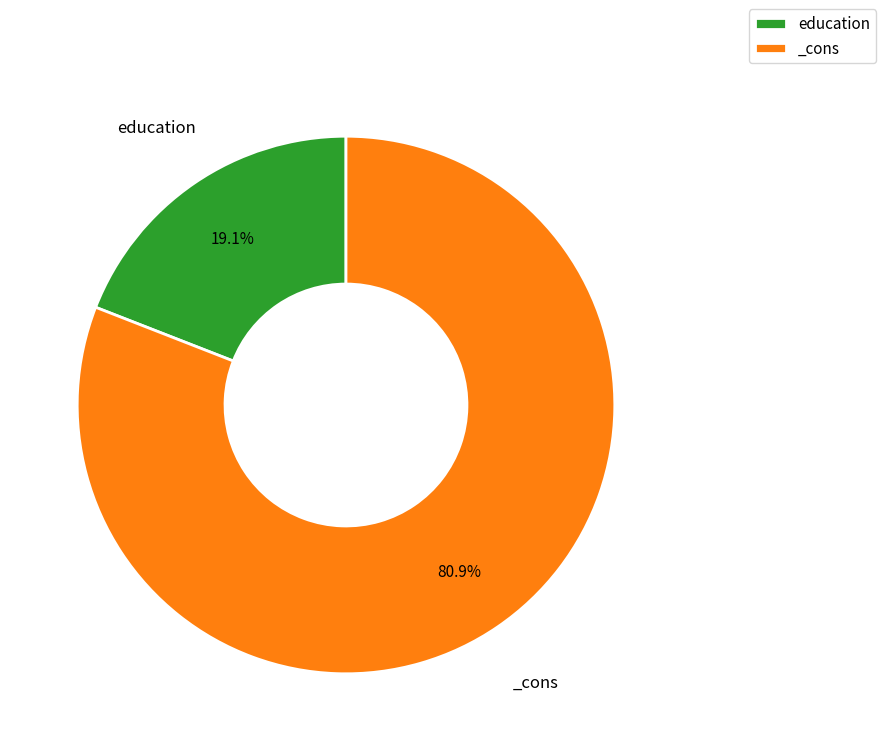

What is the ratio of the value at education to the value at _cons?

0.2